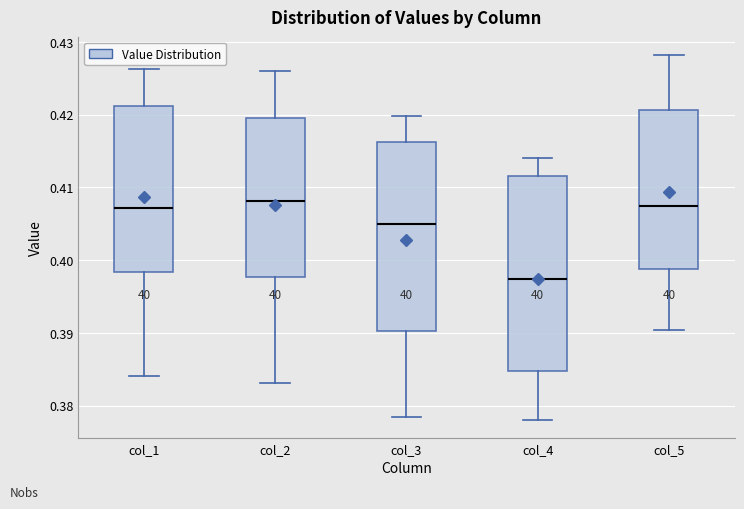

Reading left to right, read every box against the y-axis: the position of its median line, the range the box covers, and the ends of its whiskers. The values are not printed on the chart, so give them approximately, as read against the axis.

col_1: median 0.407, box 0.398 to 0.421, whiskers 0.384 to 0.426
col_2: median 0.408, box 0.398 to 0.420, whiskers 0.383 to 0.426
col_3: median 0.405, box 0.390 to 0.416, whiskers 0.378 to 0.420
col_4: median 0.397, box 0.385 to 0.412, whiskers 0.378 to 0.414
col_5: median 0.407, box 0.399 to 0.421, whiskers 0.390 to 0.428